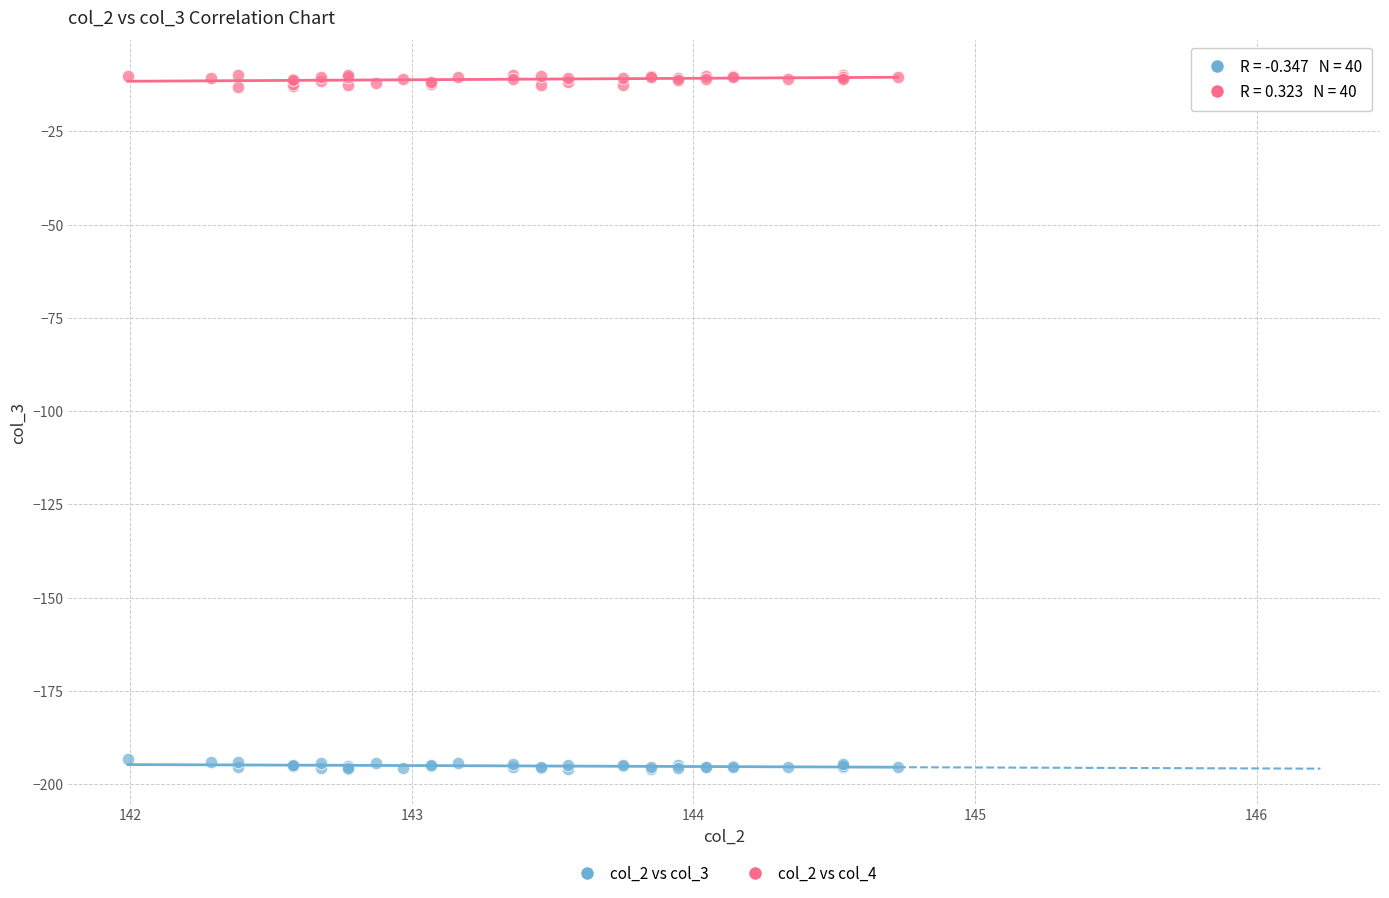

Which series contains the highest Y value?

col_2 vs col_4